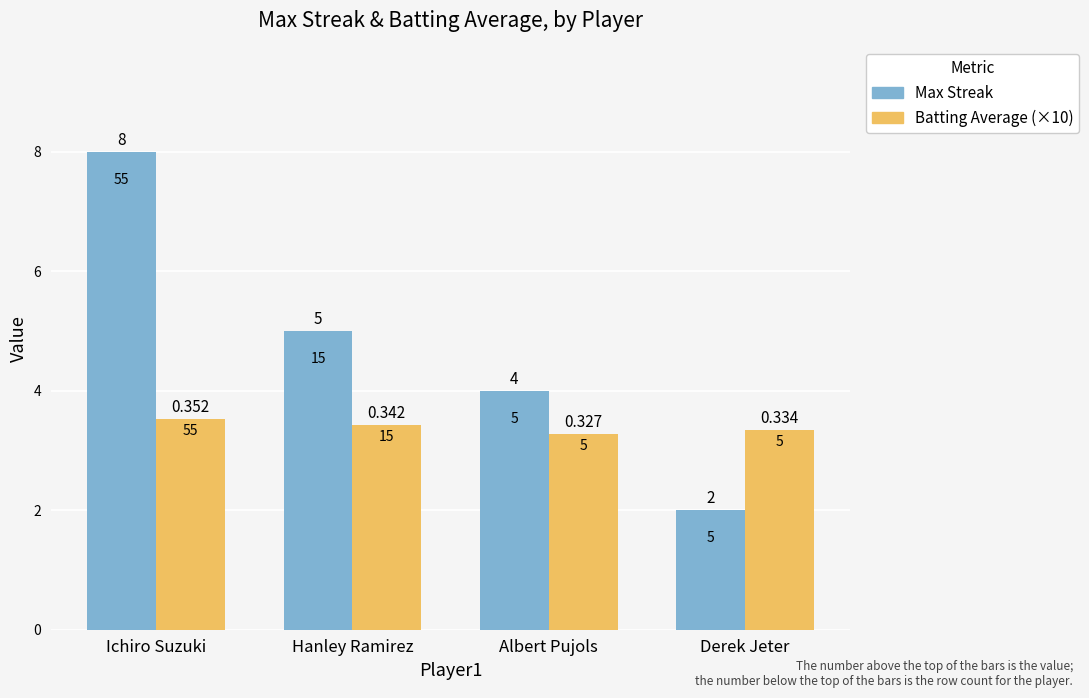

What is the value of the Max Streak bar at the 2nd from the left?

5.0